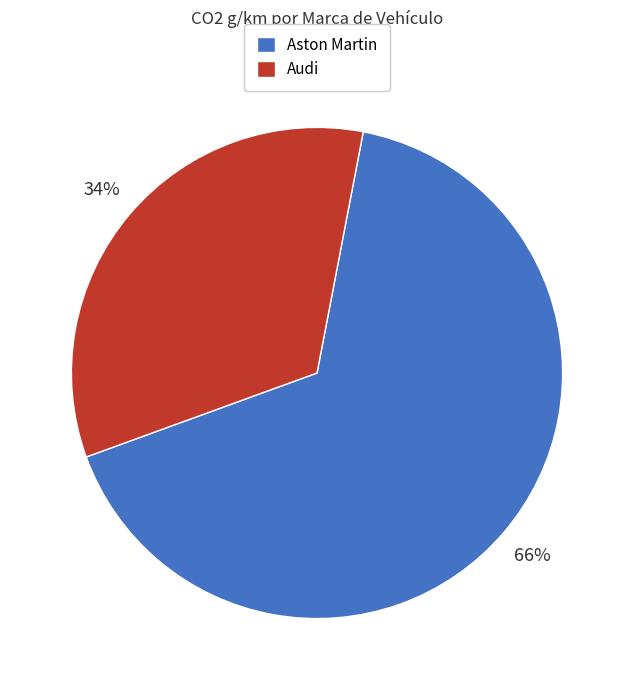

To the nearest percent, what is the average slice percentage?

50%